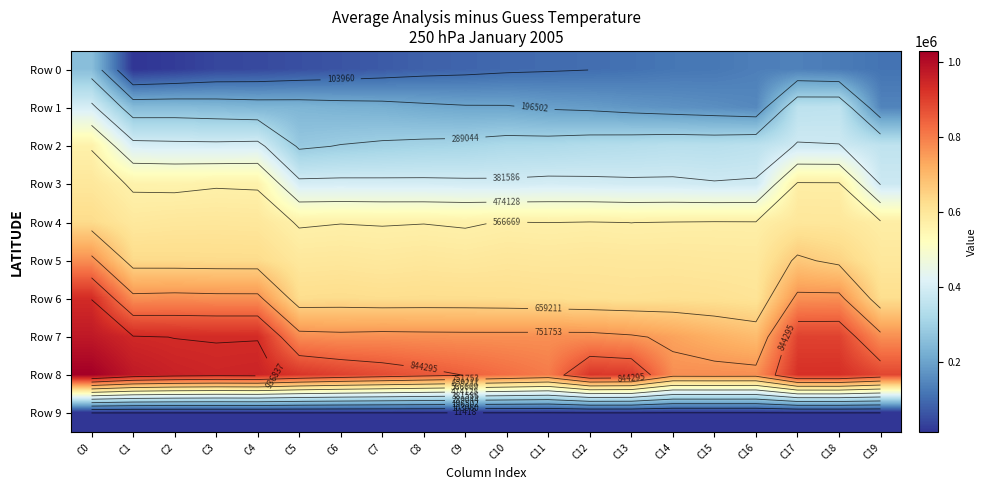

At which label does Row 1 first exceed 224501?

C0